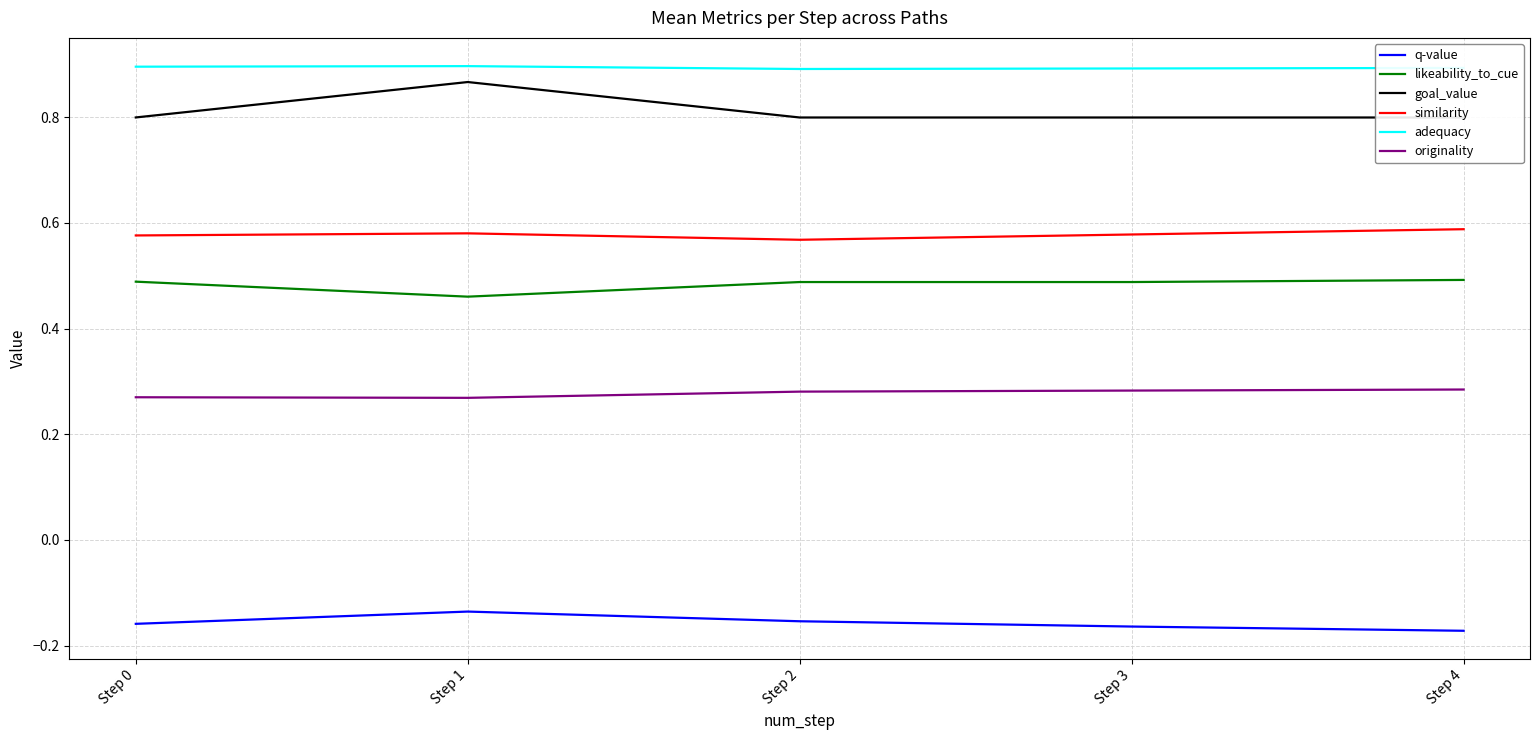

What is the minimum value shown in the chart?

-0.2